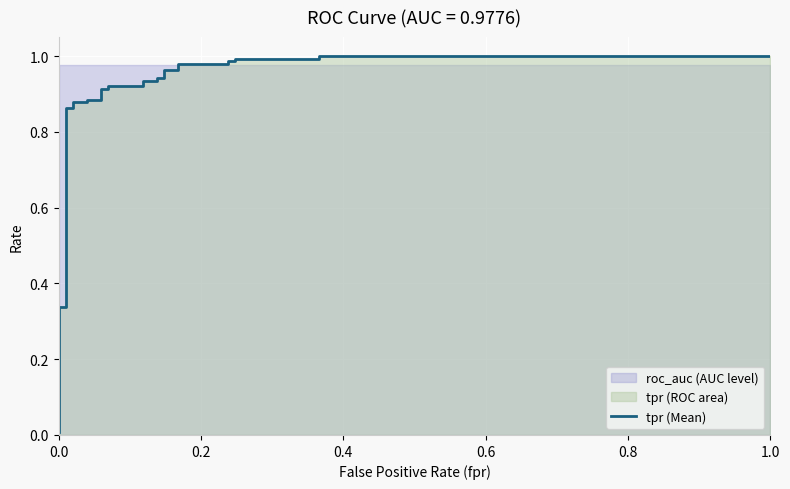

Reading left to right, list all the values displayed in this chart.

0.0	0.3	0.3	0.9	0.9	0.9	0.9	0.9	0.9	0.9	0.9	0.9	0.9	0.9	0.9	0.9	0.9	1.0	1.0	1.0	1.0	1.0	1.0	1.0	1.0	1.0	1.0